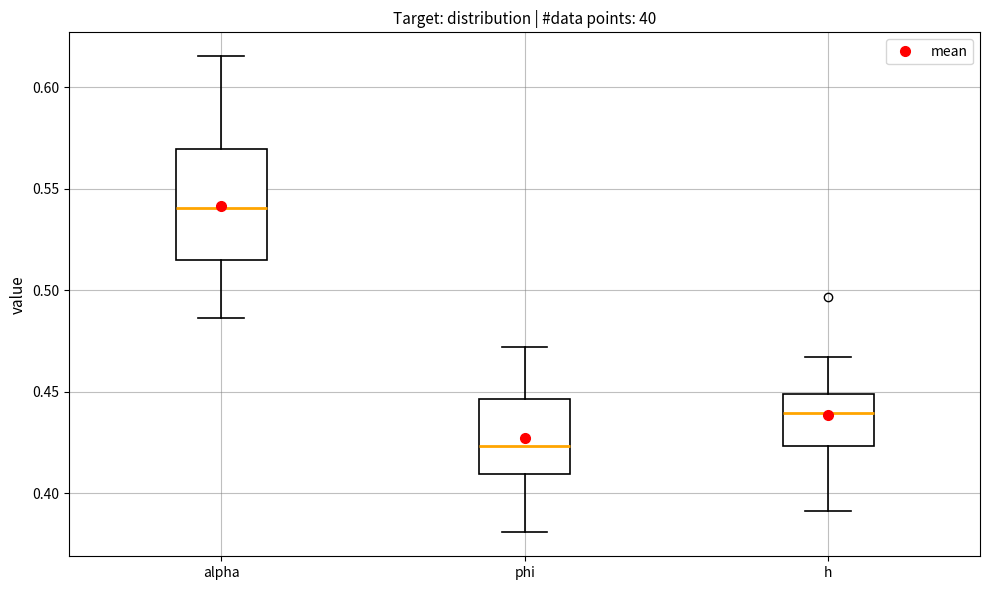

Where does the lower whisker of the box for alpha end on the y-axis? The values are not printed on the chart, so give them approximately, as read against the axis.

0.485